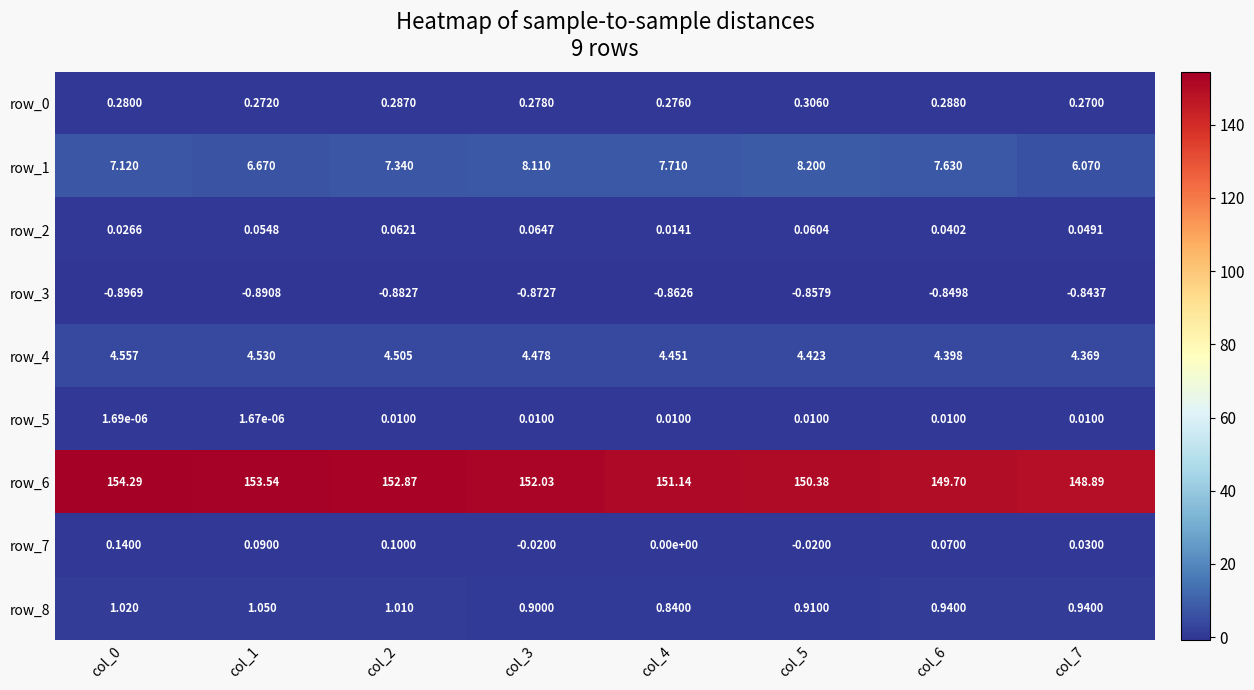

Which series has the largest range (max minus min)?

row_6